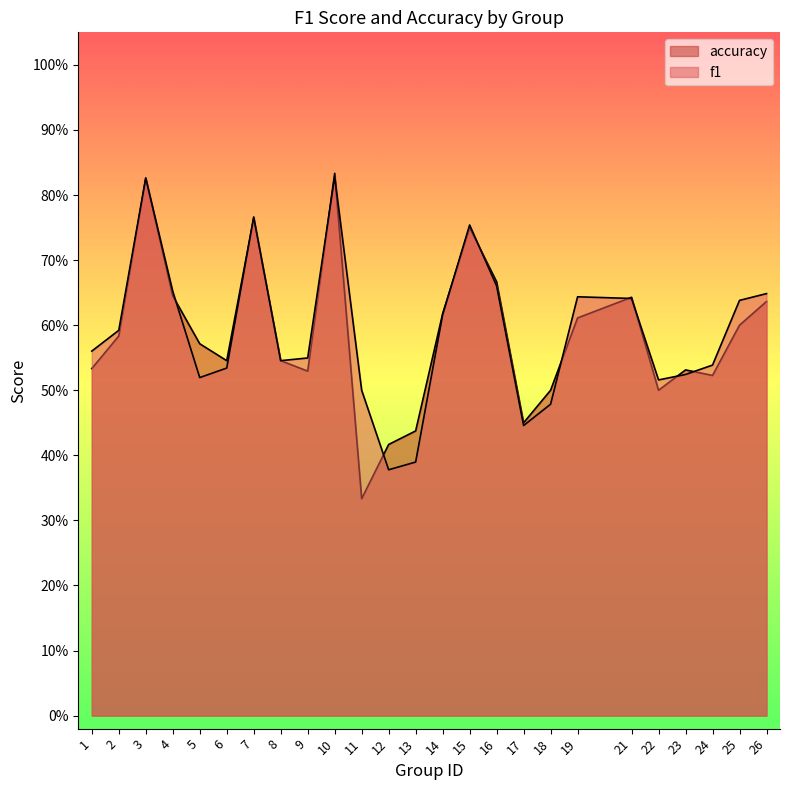

At which label is accuracy closest to 0?

11